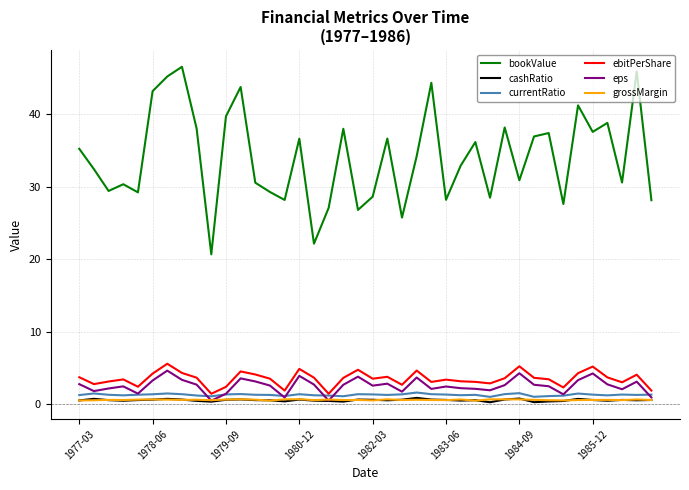

What is the maximum value shown in the chart?

46.6